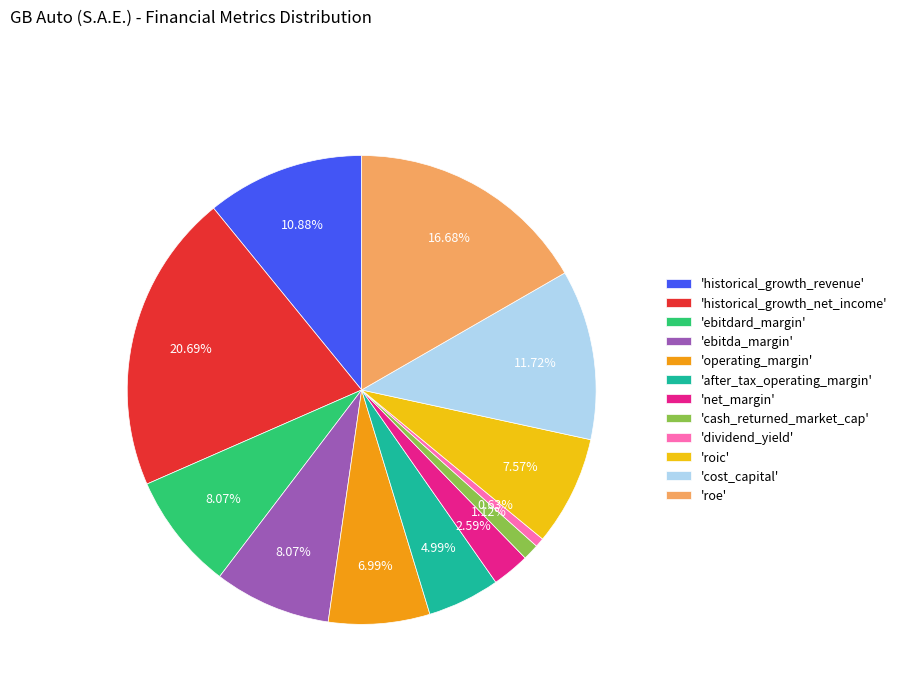

How many slices are in this pie chart?

12